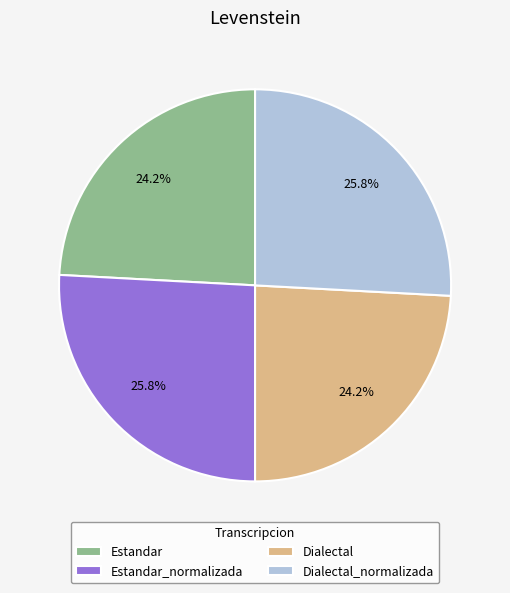

True or false: Dialectal accounts for 24% of the total.

True